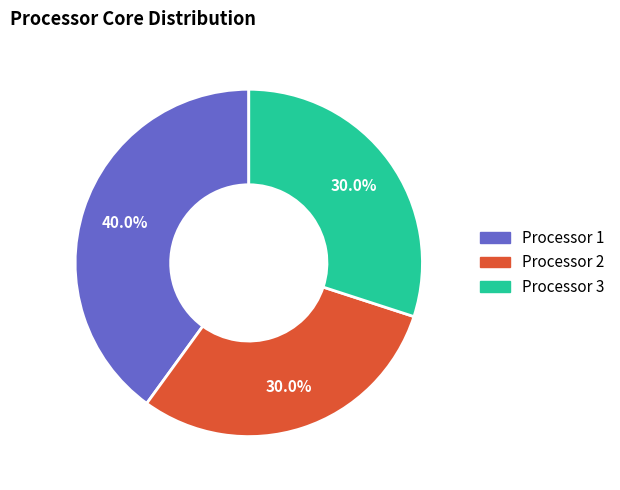

What is the ratio of the value at Processor 2 to the value at Processor 1?

0.8